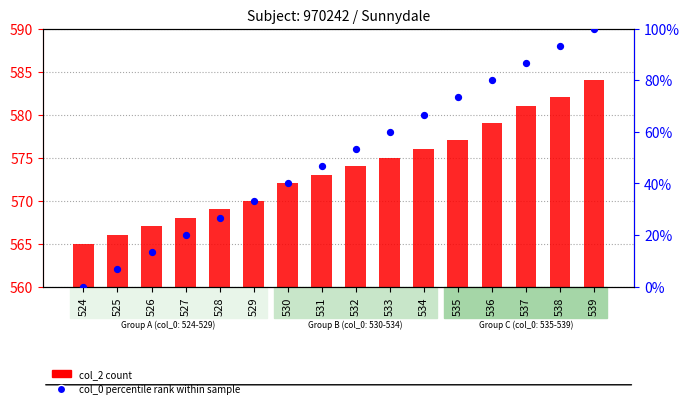

Is the value of col_0 (percentile rank within sample) at 524 greater than the value of col_2 (count) at 539?

No